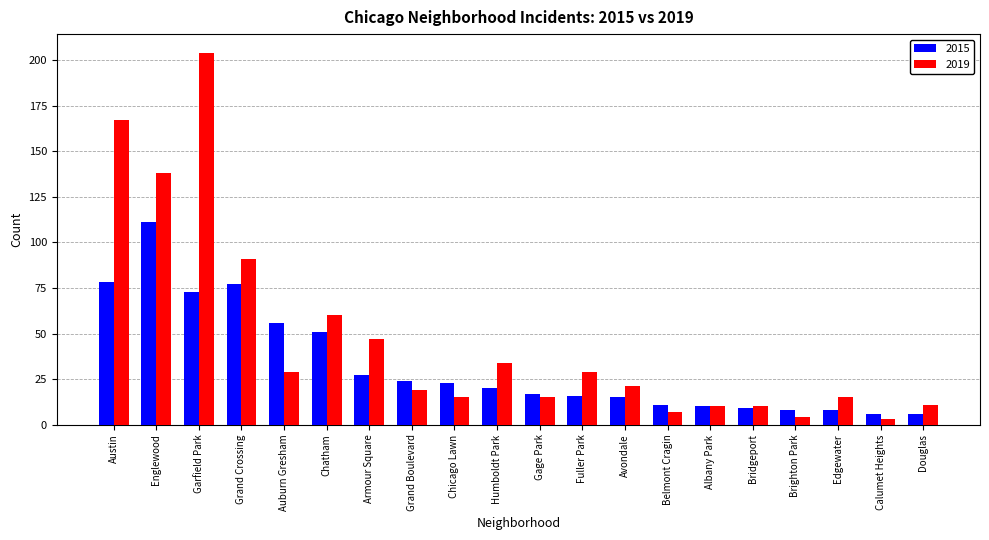

How many data points in 2015 are less than 20?

10